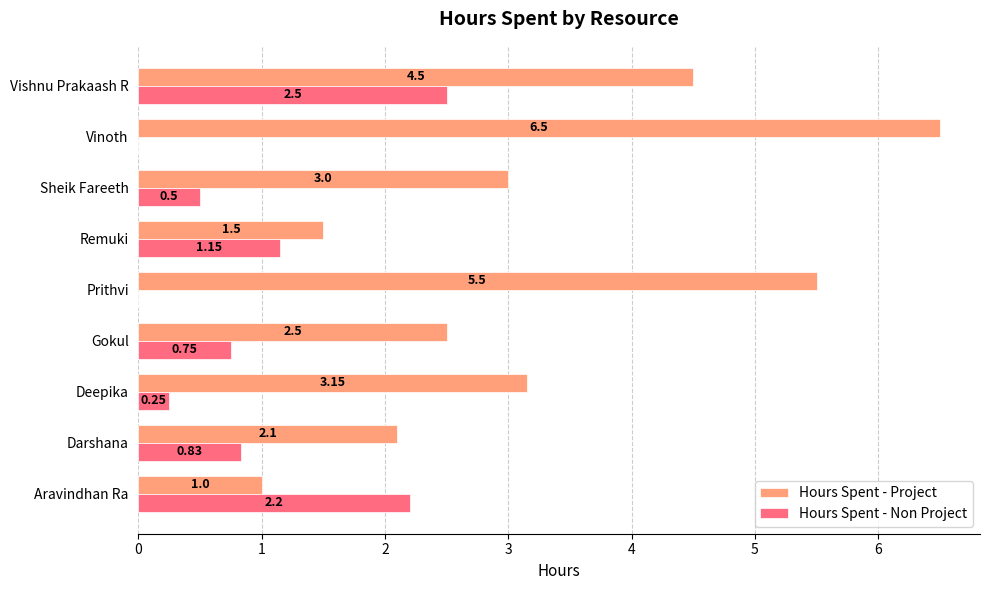

How many series are shown in this chart?

2